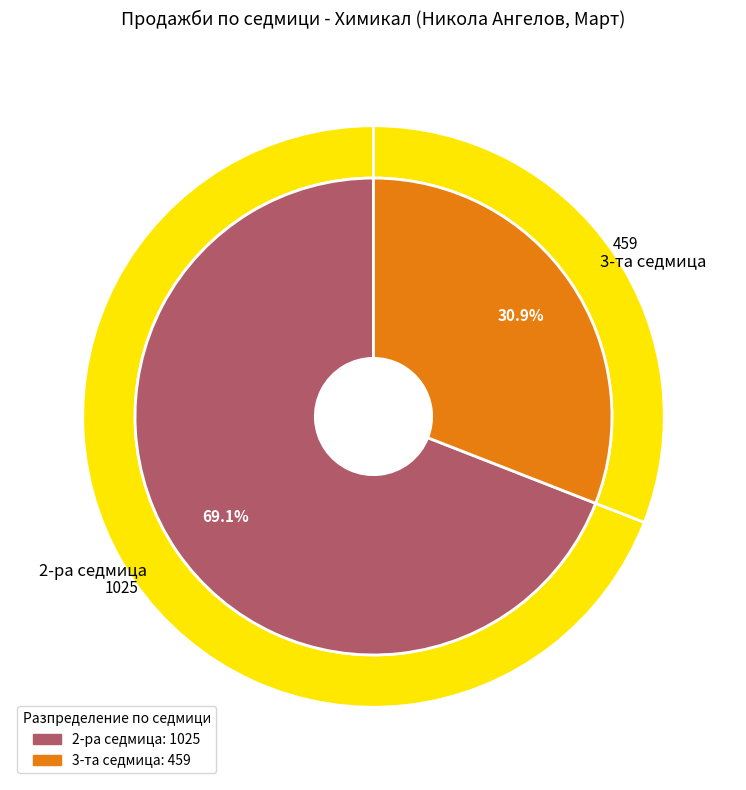

What is the change in value from 2-ра седмица to 3-та седмица?

-566